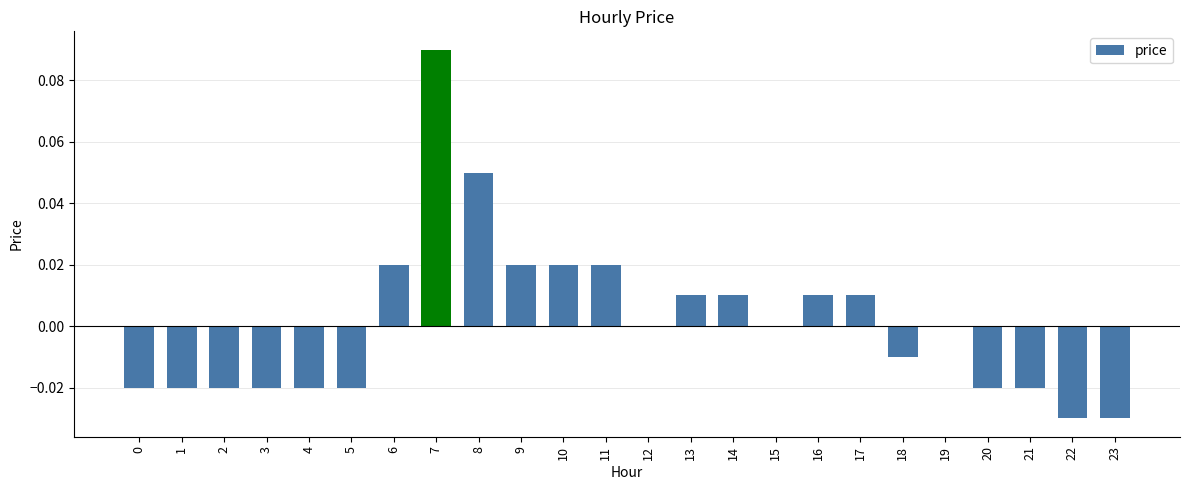

The chart shows a value of -0.0 at 5. True or false?

True